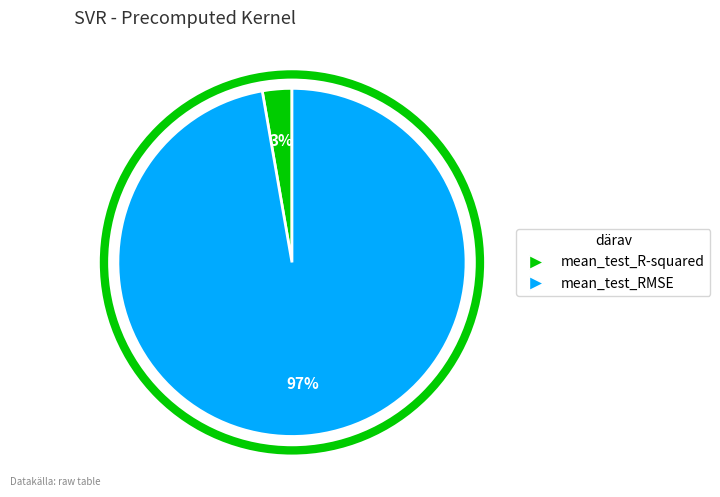

What percentage is the mean_test_RMSE slice, to the nearest percent?

97%